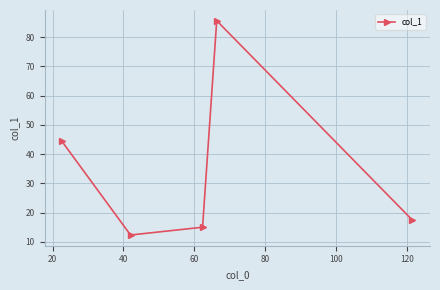

Does the chart display data point markers on the line(s)?

Yes